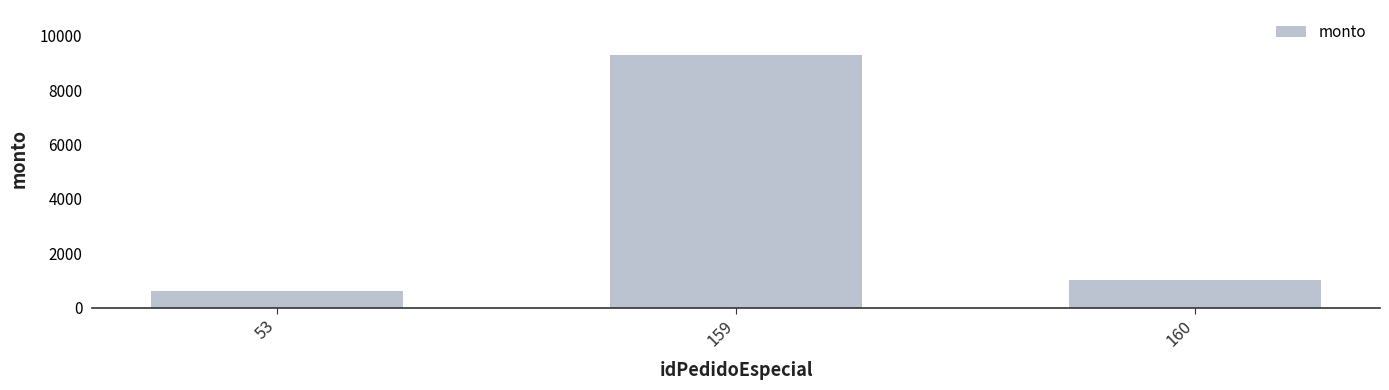

Where does the data first go above 1000?

159